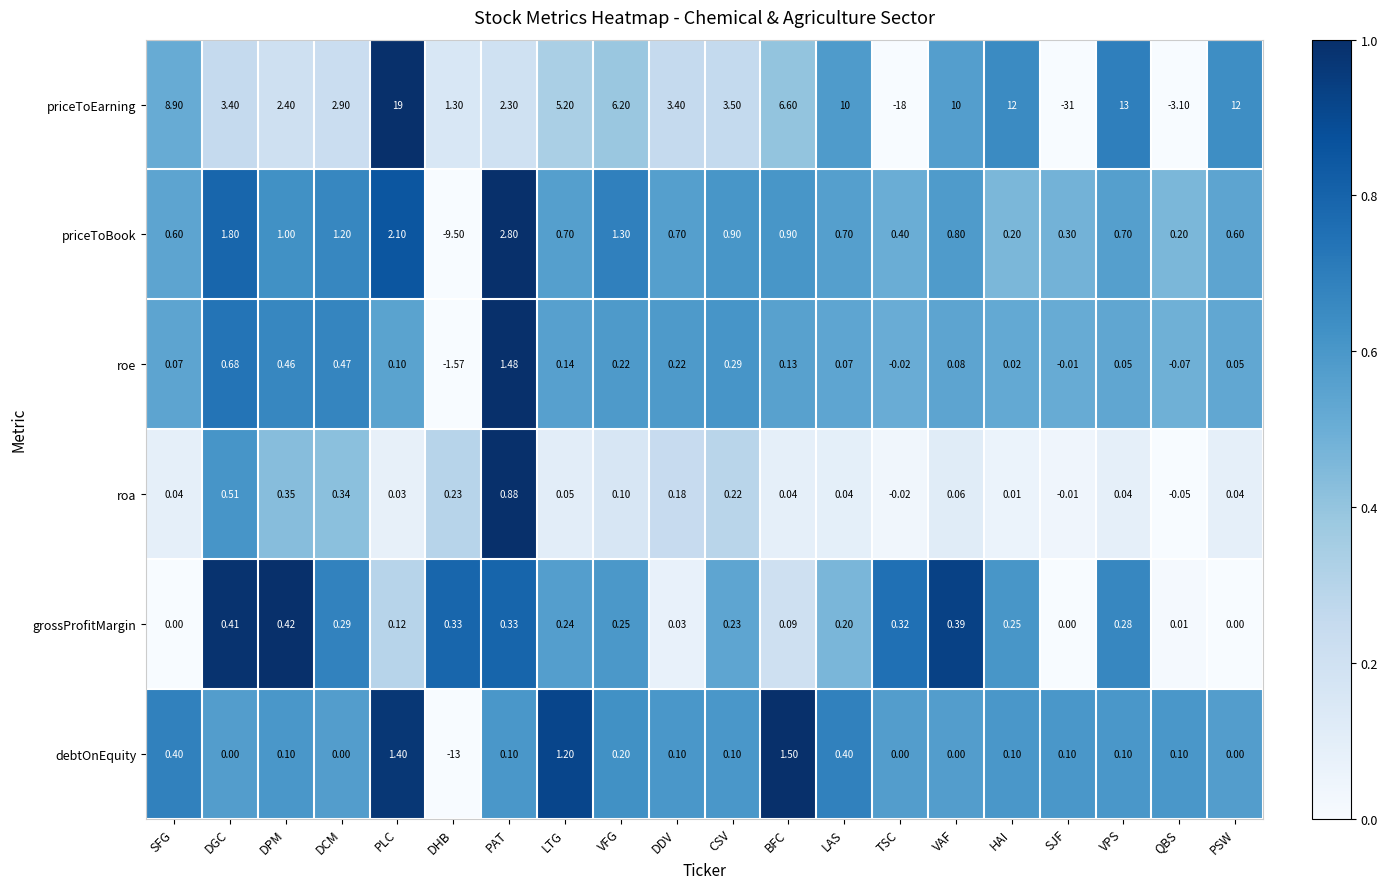

Which series has the largest total across all categories?

priceToEarning